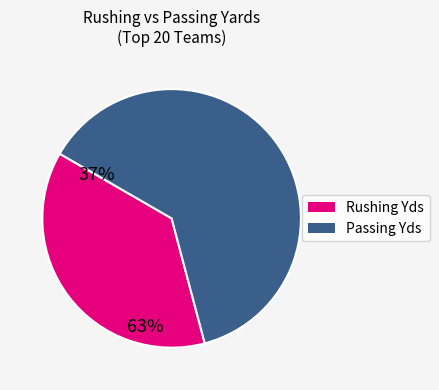

Approximately how many times larger is the value at Passing Yds compared to Rushing Yds?

1.7